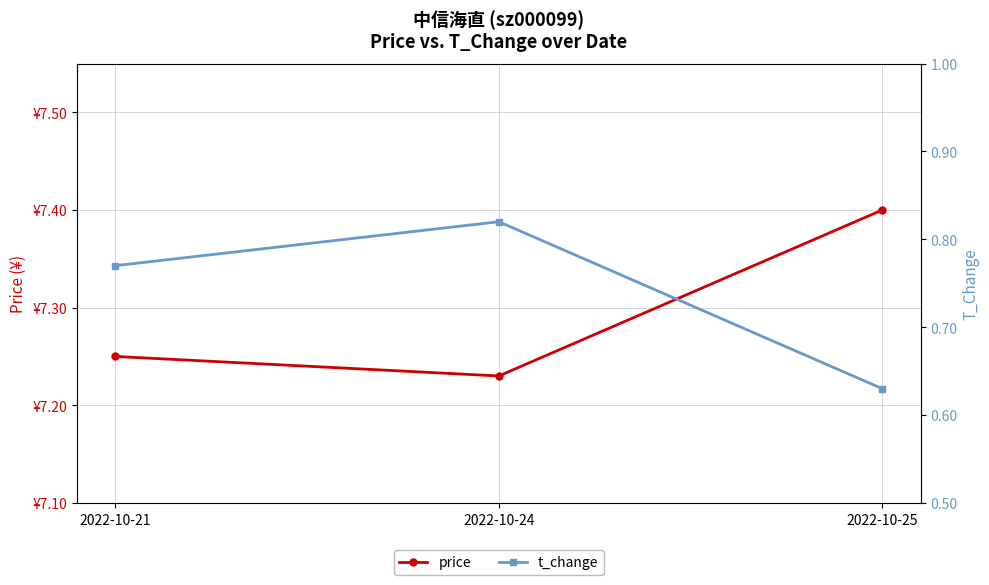

Reading right to left, list all the values displayed in this chart.

price: 7.4	7.2	7.2
t_change: 0.6	0.8	0.8